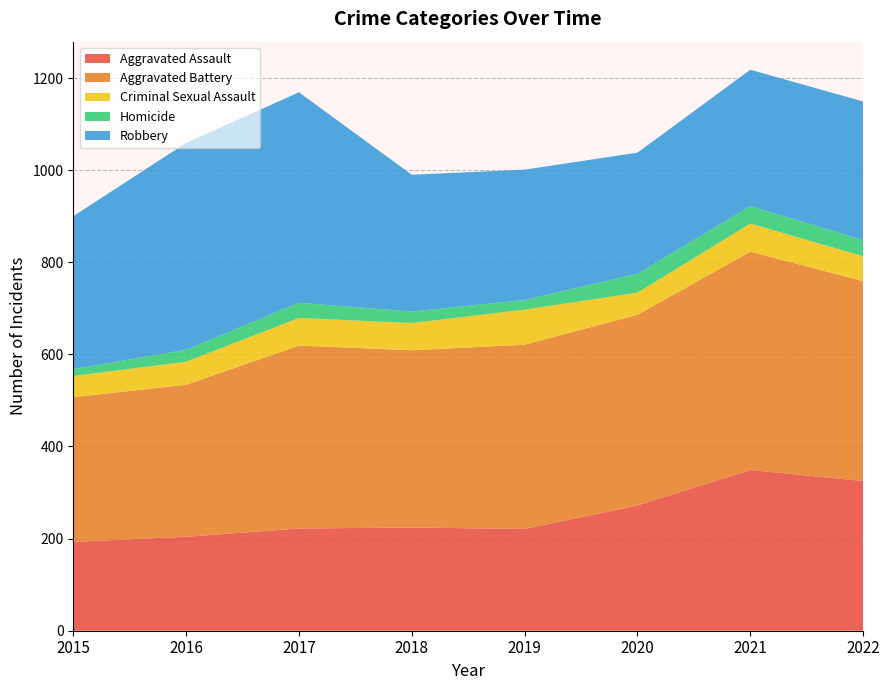

Reading left to right, list all the values displayed in this chart.

Aggravated Assault: 193	204	222	224	221	272	349	325
Aggravated Battery: 314	330	397	385	400	414	474	434
Criminal Sexual Assault: 46	50	60	59	76	48	61	54
Homicide: 15	26	33	25	21	41	38	35
Robbery: 332	449	457	297	283	263	296	301